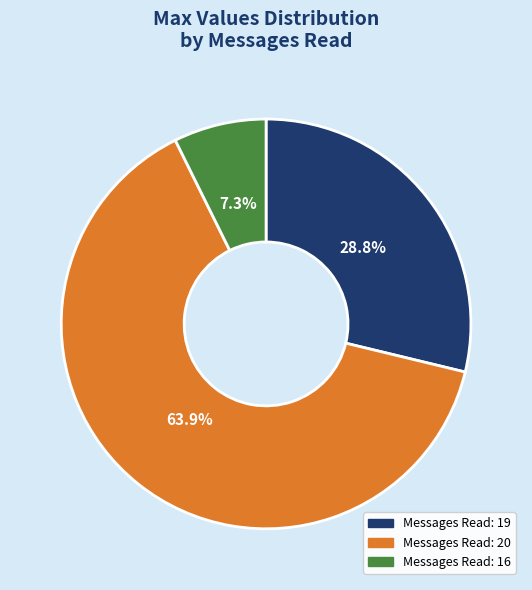

Between Messages Read: 20 and Messages Read: 19, which is larger?

Messages Read: 20